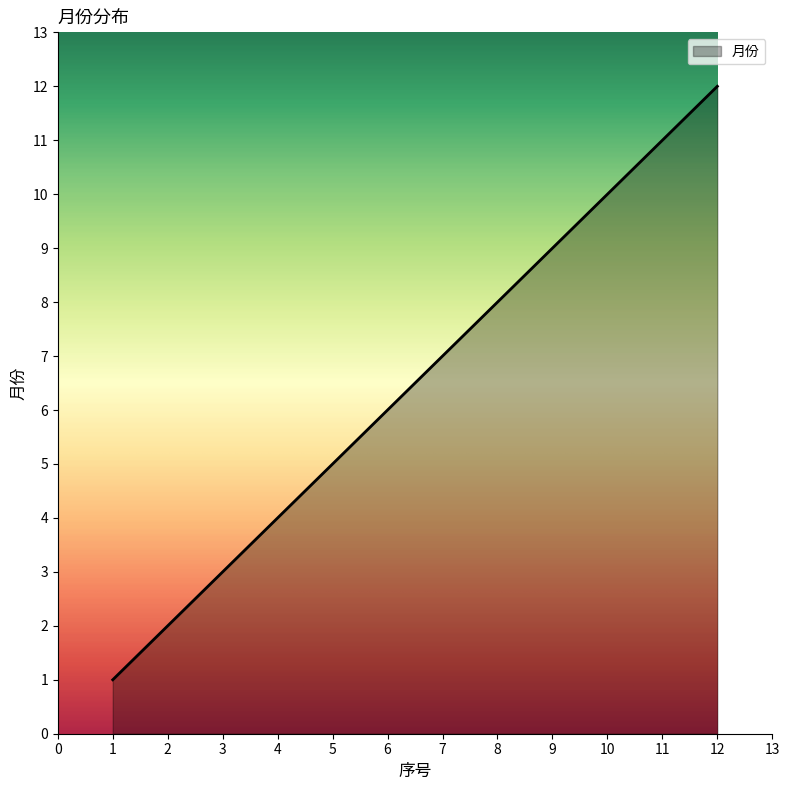

What is the change in value from 2 to 10?

+8